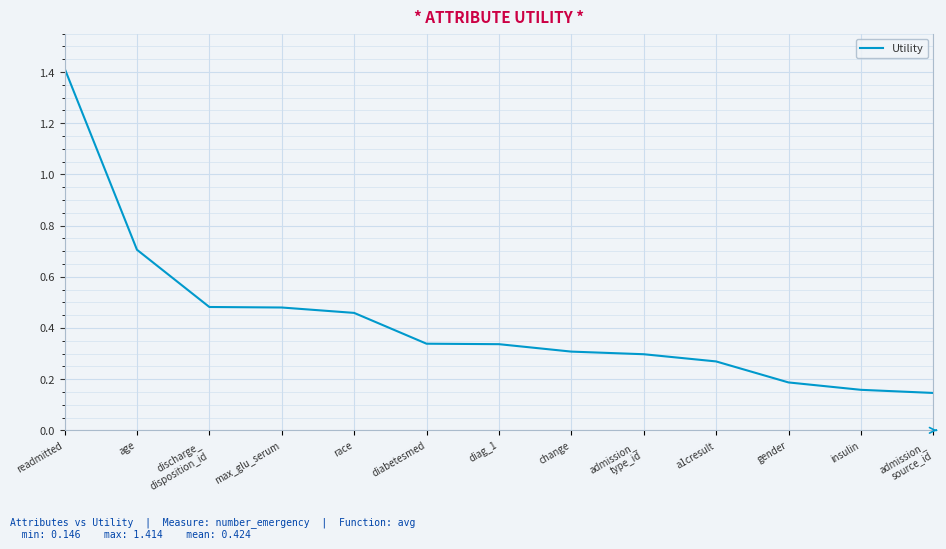

What is the change in value from readmitted to diabetesmed?

-1.1